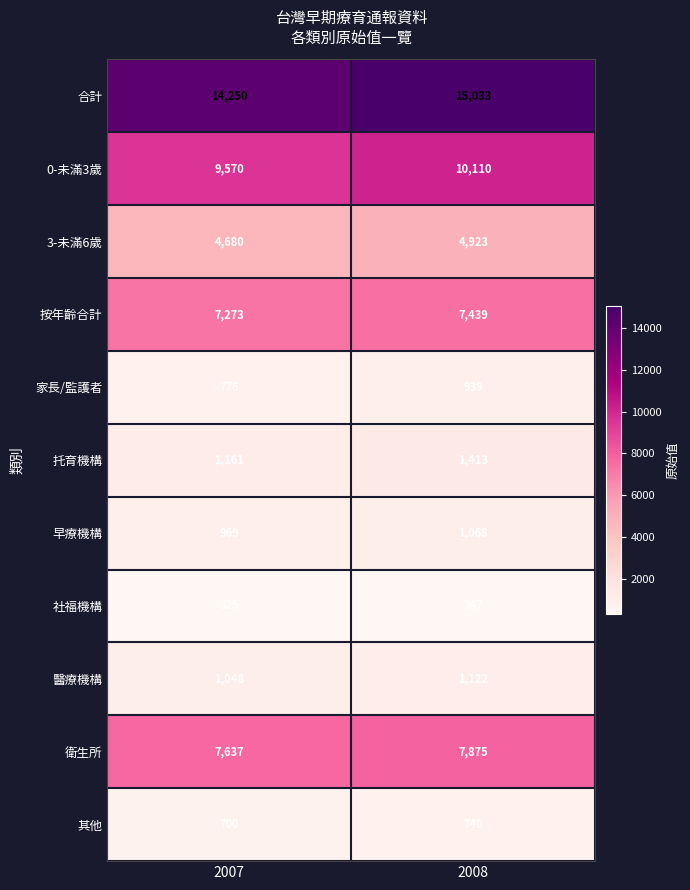

Reading left to right, list all the values displayed in this chart.

合計: 2007=14250	2008=15033
0-未滿3歲: 2007=9570	2008=10110
3-未滿6歲: 2007=4680	2008=4923
按年齡合計: 2007=7273	2008=7439
家長/監護者: 2007=776	2008=939
托育機構: 2007=1161	2008=1413
早療機構: 2007=969	2008=1068
社福機構: 2007=325	2008=347
醫療機構: 2007=1048	2008=1122
衛生所: 2007=7637	2008=7875
其他: 2007=700	2008=740